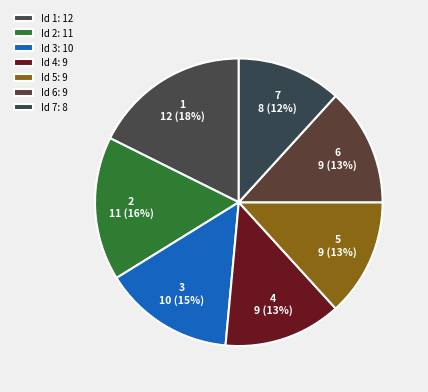

How many segments does this pie chart have?

7